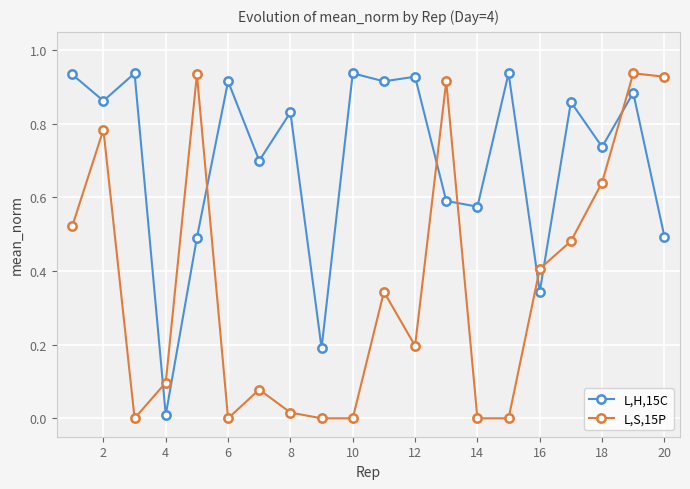

List the series in order of their overall mean, lowest first.

L,S,15P, L,H,15C